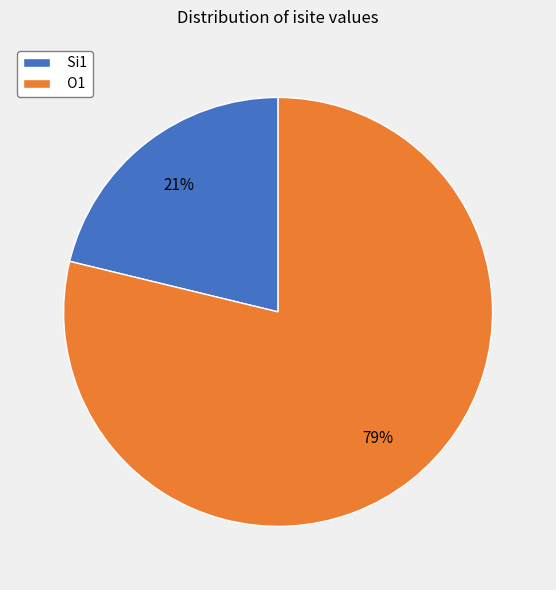

The O1 slice represents 90% of the pie. True or false?

False